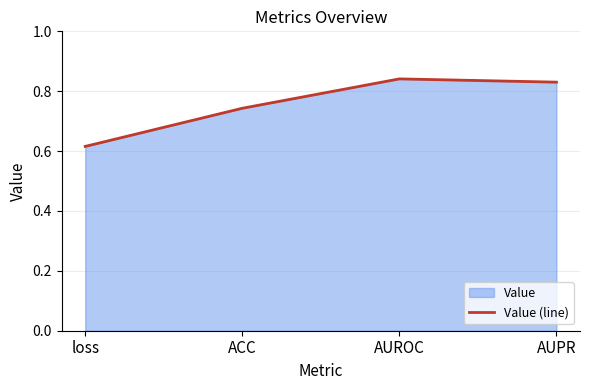

The value at AUROC is 1.2. True or false?

False